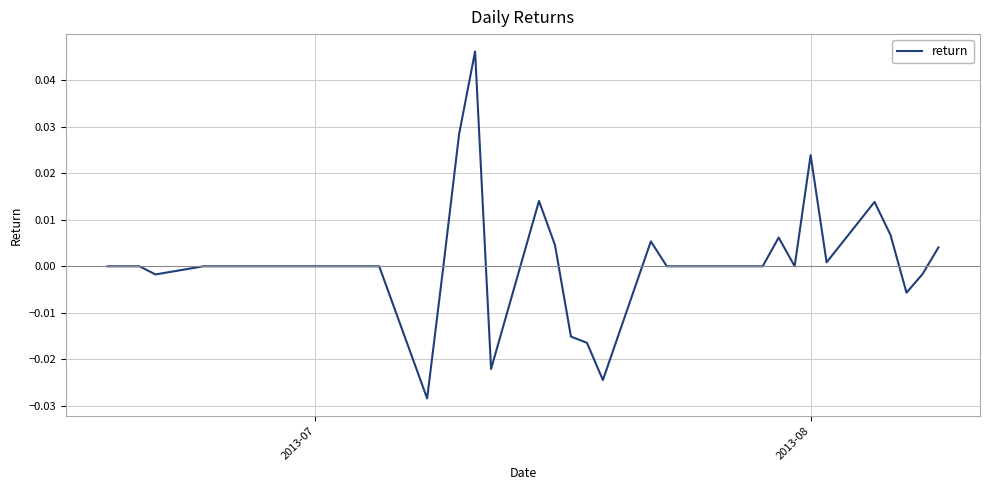

Does the chart have visible grid lines?

Yes